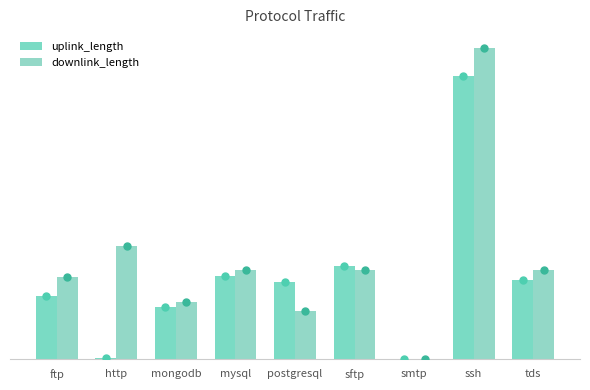

What is the difference between the highest and lowest values at mysql?

630088280